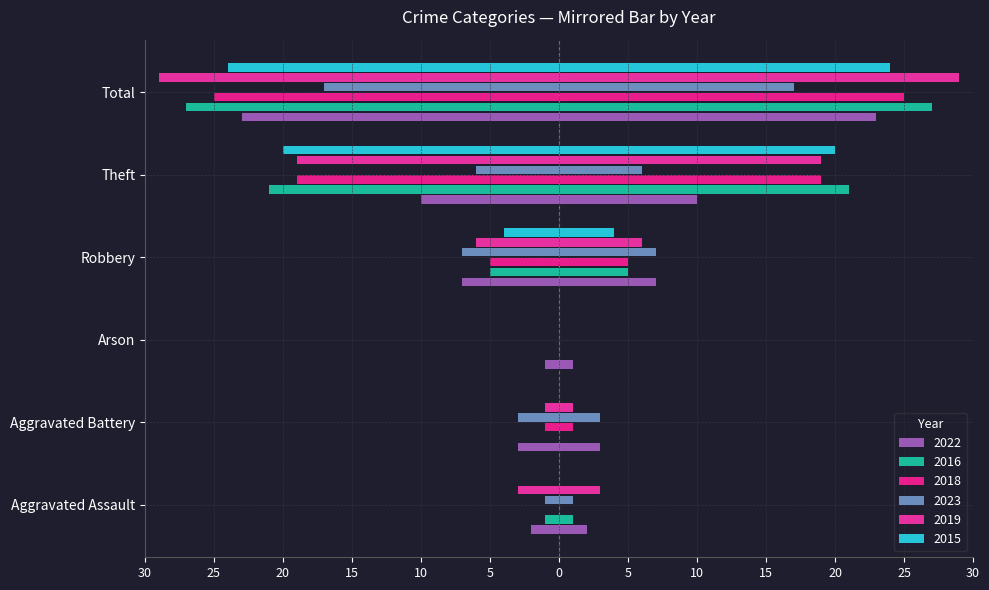

What is the difference between the maximum and minimum values in the 2023 series?

17